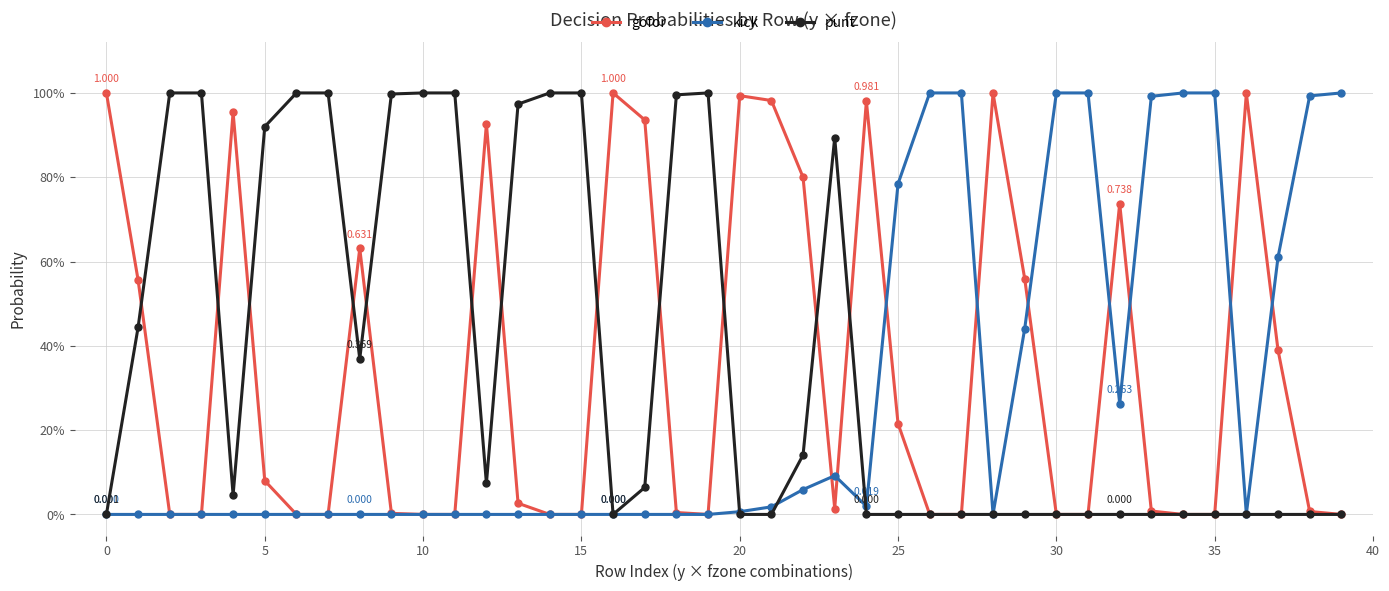

Does the chart have visible grid lines?

Yes